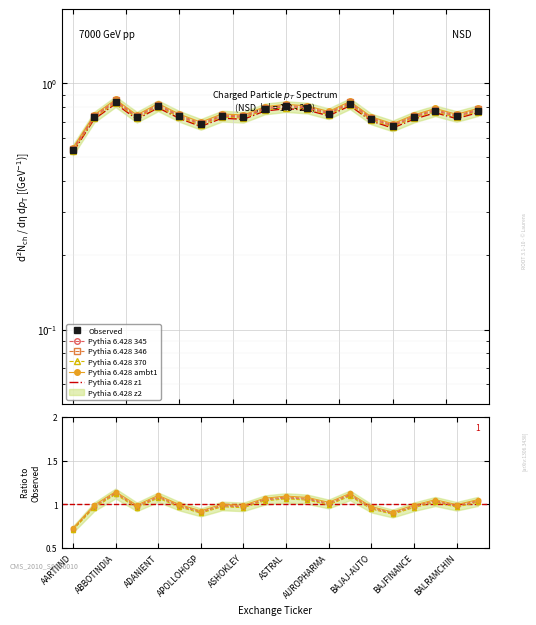

What is the sum of all Observed values?

14.9